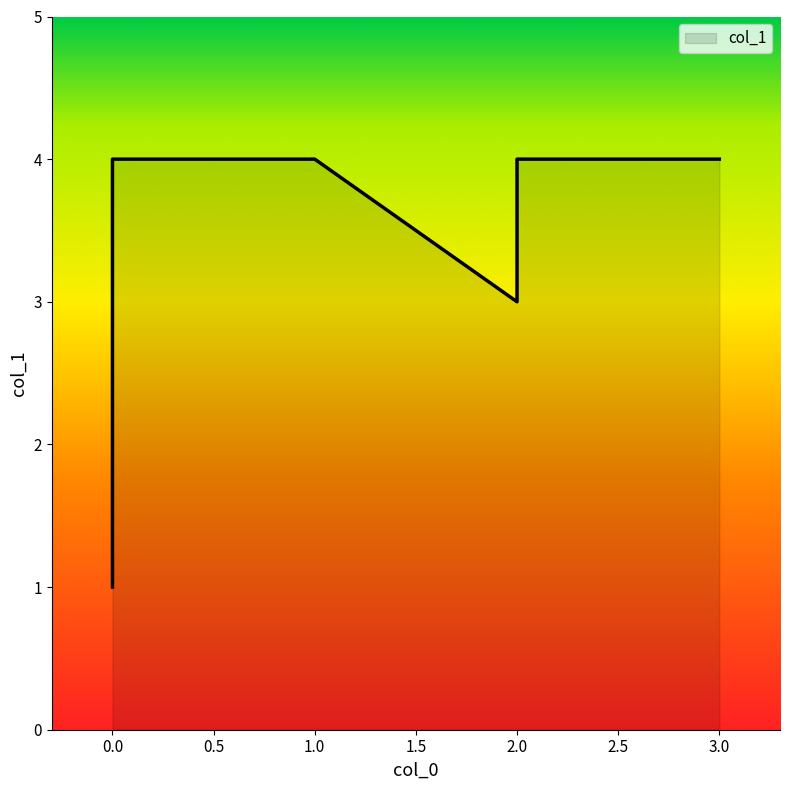

True or false: the data shows 3 at 2.

True